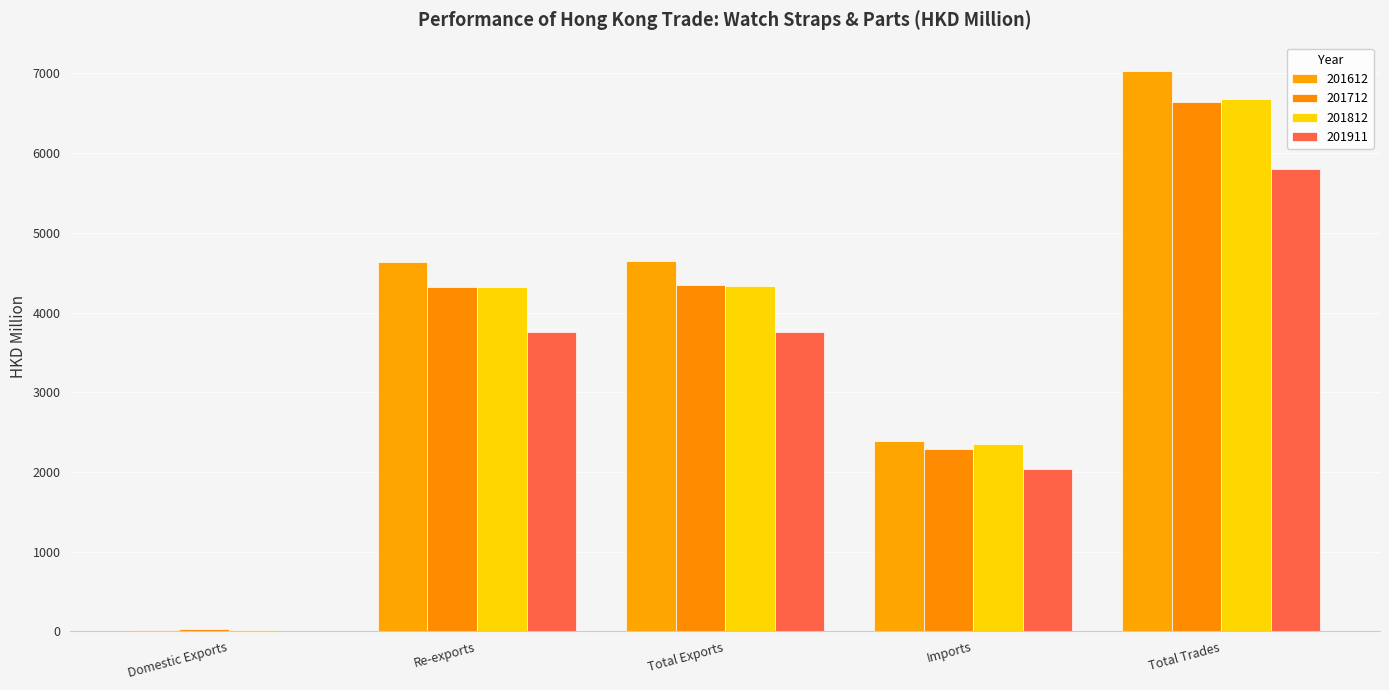

Which series changed the most between Re-exports and Total Trades?

201612